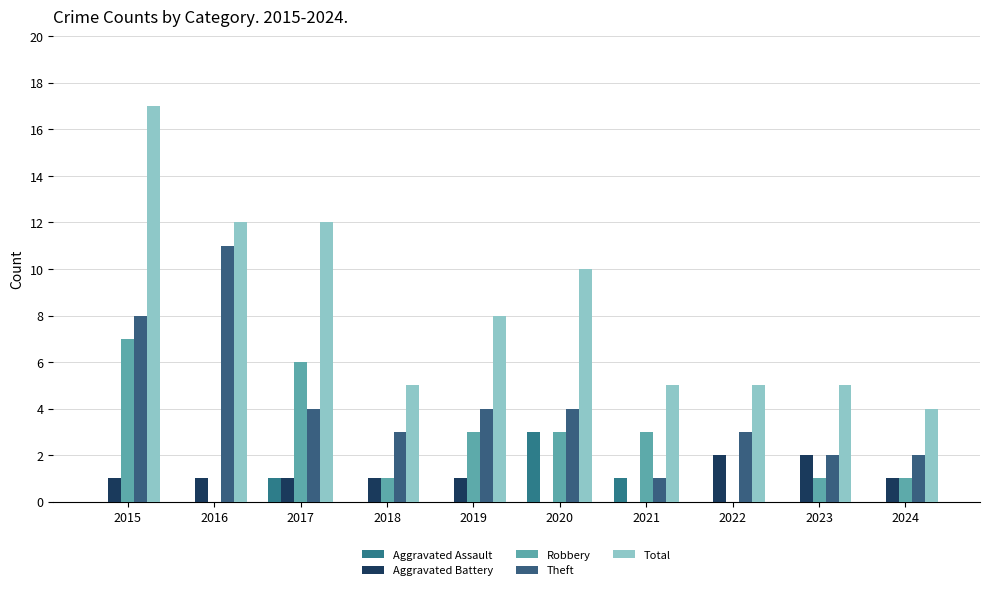

What are all the series names shown in the legend?

Aggravated Assault, Aggravated Battery, Robbery, Theft, Total